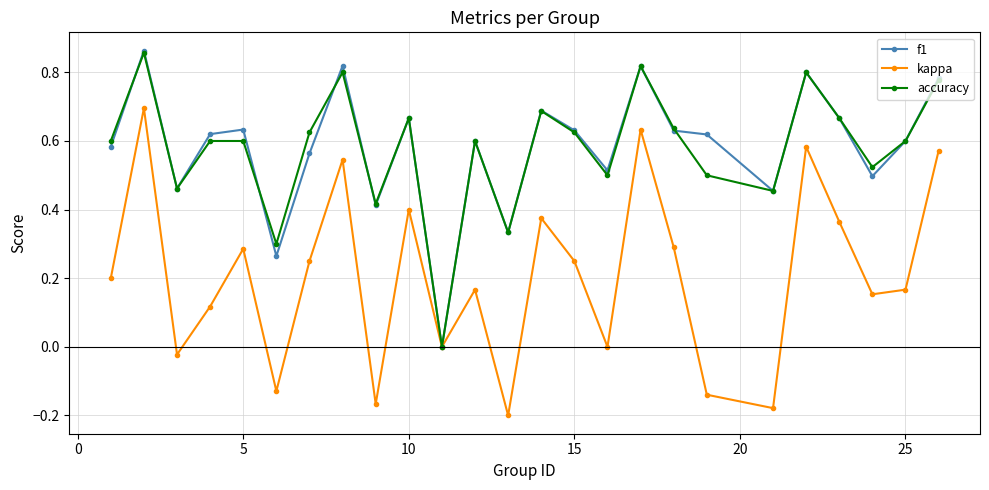

Which series has the largest range (max minus min)?

kappa